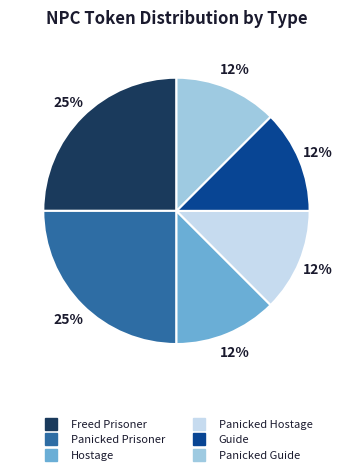

Between Panicked Prisoner and Hostage, which is larger?

Panicked Prisoner